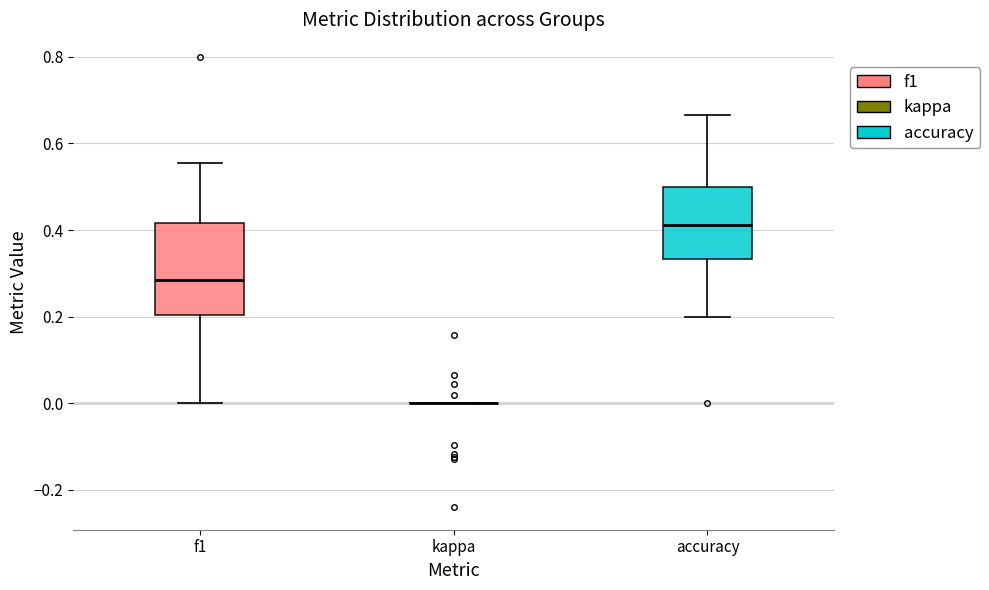

Reading left to right, transcribe this box plot: for each box, give where its median line is, the range the box spans, and where its two whiskers end, as read against the y-axis. The values are not printed on the chart, so give them approximately, as read against the axis.

f1: median 0.28, box 0.20 to 0.42, whiskers 0.00 to 0.56
kappa: box collapsed to a line at 0.00, whiskers 0.00 to 0.00
accuracy: median 0.42, box 0.34 to 0.50, whiskers 0.20 to 0.66